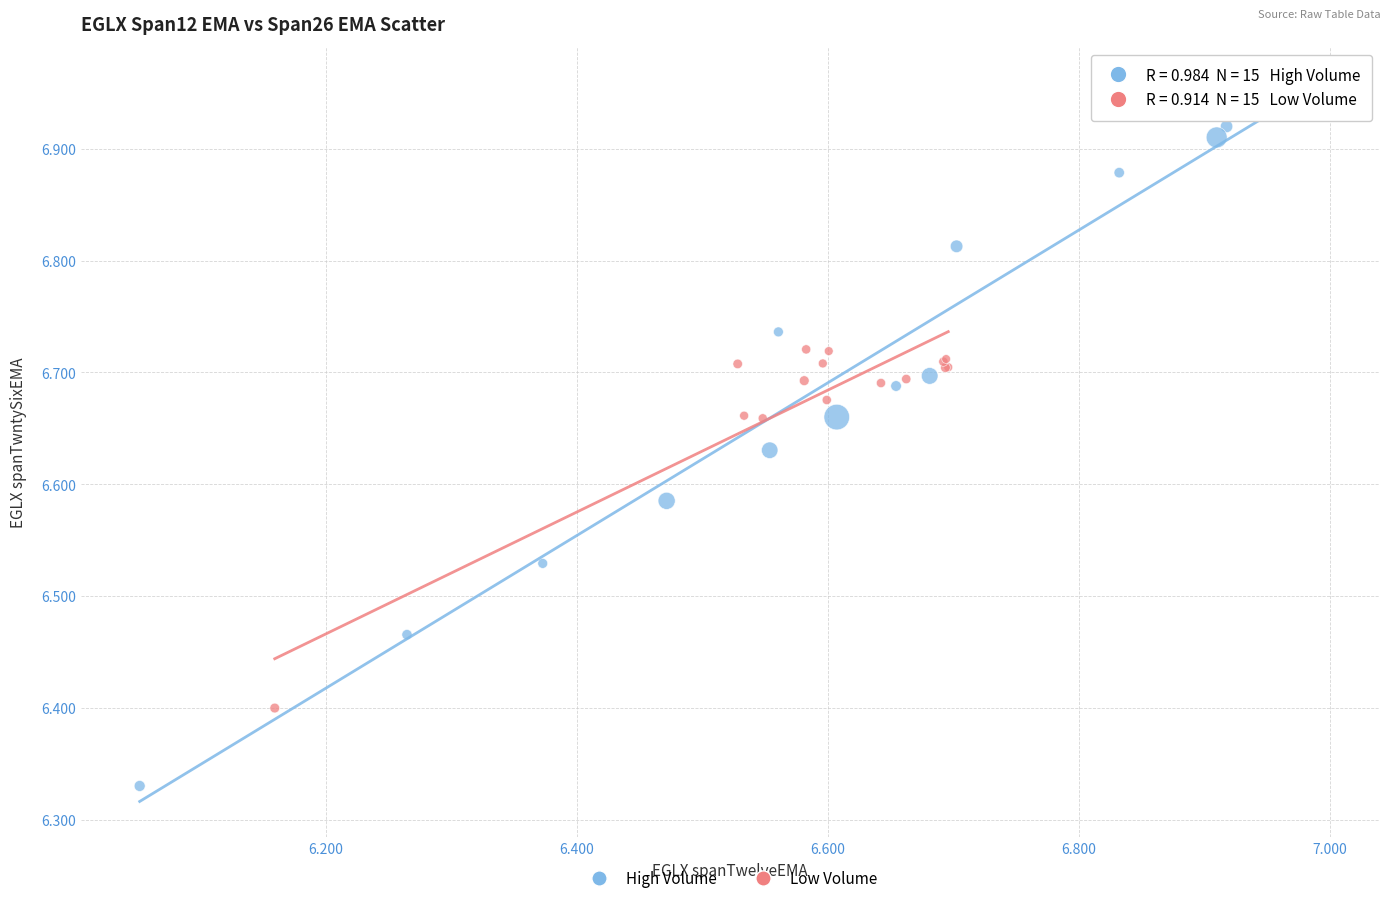

What are all the series names shown in the legend?

High Volume, Low Volume